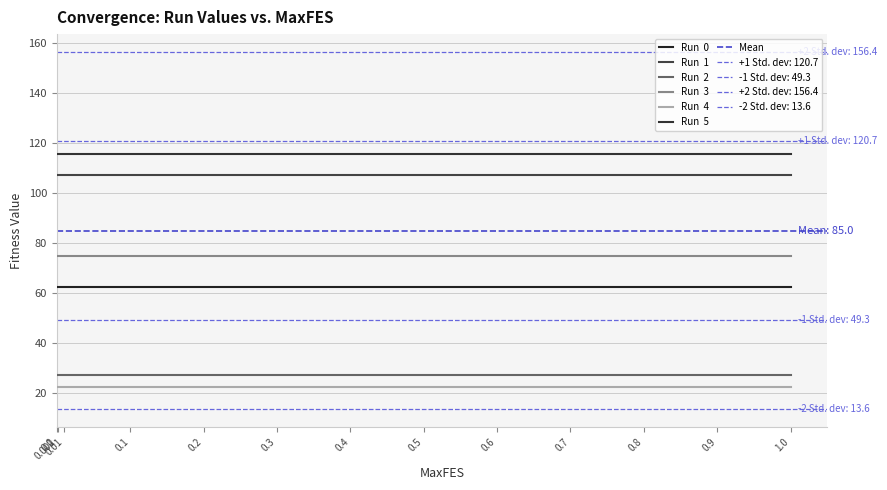

True or false: Run  3 and Run  5 cross at least once.

False